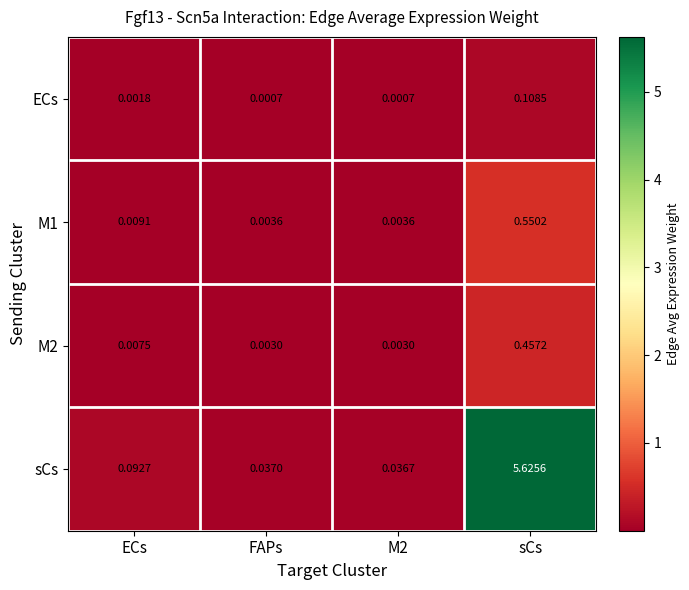

Where is sCs nearest to the value 2?

ECs